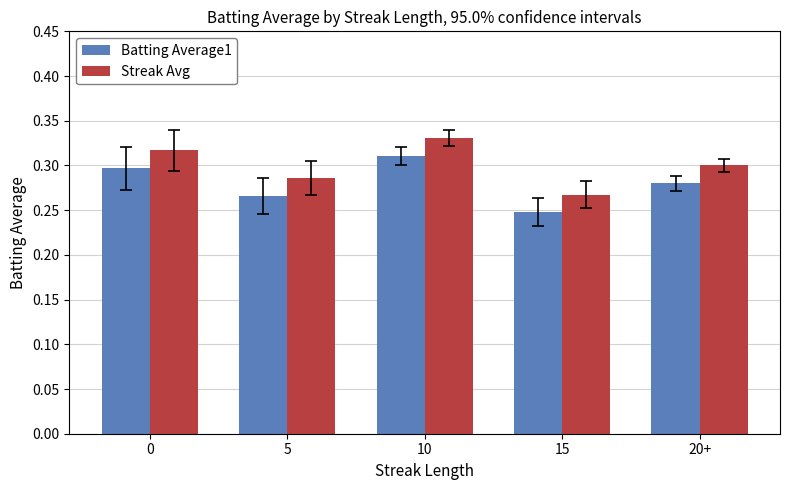

Is it true that Batting Average1 equals 0.1 at 20+?

False